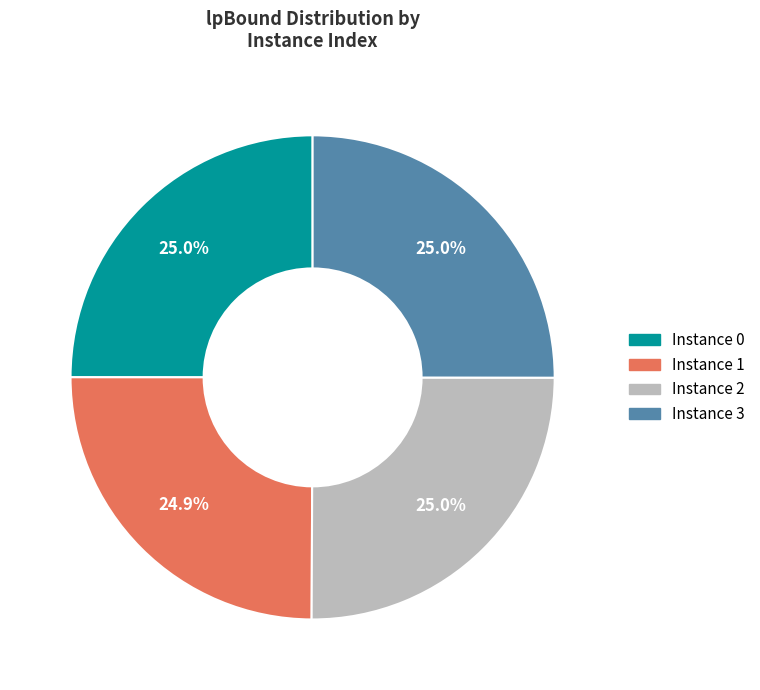

Is there any slice that represents more than half of the pie?

No